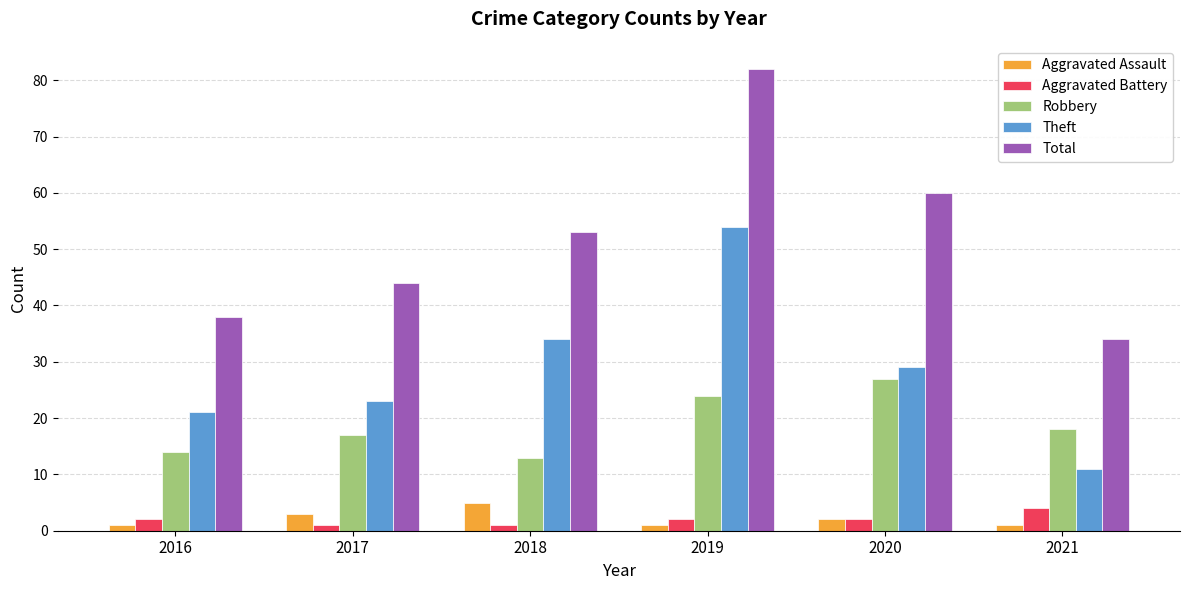

Reading left to right, transcribe all the data shown in this chart.

Aggravated Assault: 1	3	5	1	2	1
Aggravated Battery: 2	1	1	2	2	4
Robbery: 14	17	13	24	27	18
Theft: 21	23	34	54	29	11
Total: 38	44	53	82	60	34